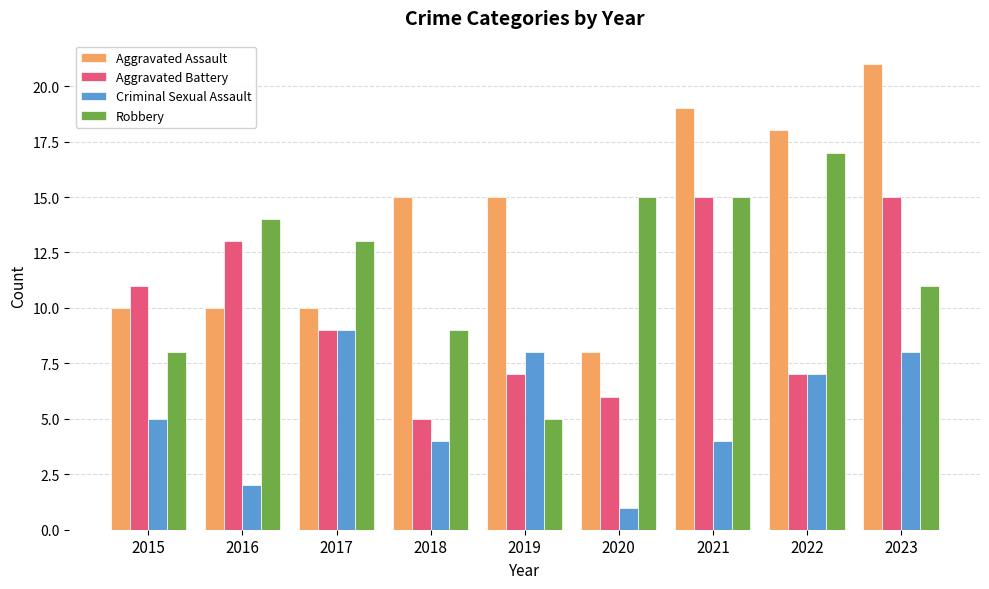

Rank the series by their maximum value, from lowest to highest.

Criminal Sexual Assault, Aggravated Battery, Robbery, Aggravated Assault